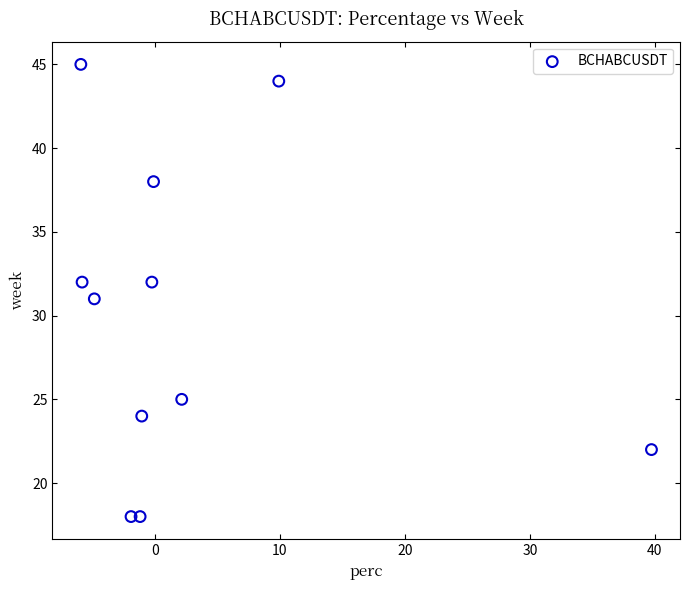

What is the average Y value?

30